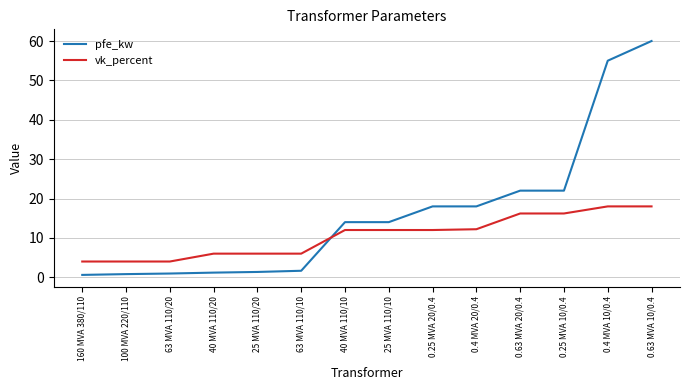

Which series has the widest spread of values?

pfe_kw